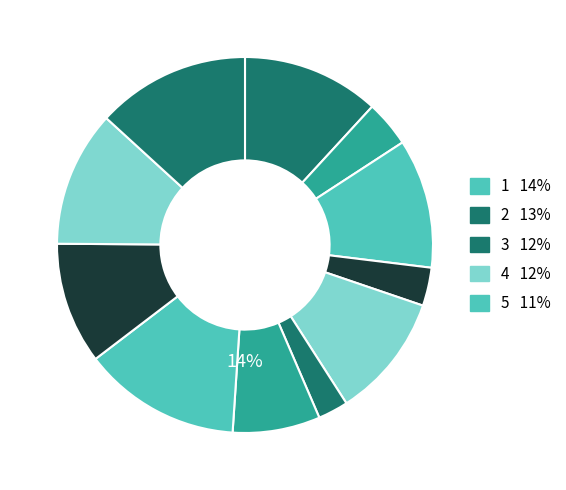

Does 病愈·支离瘦骨怯寒侵 account for over 50% of the chart?

No